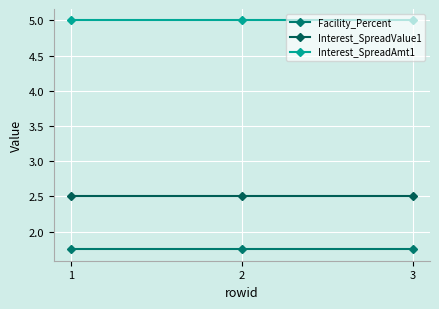

How many categories are shown in the chart?

3